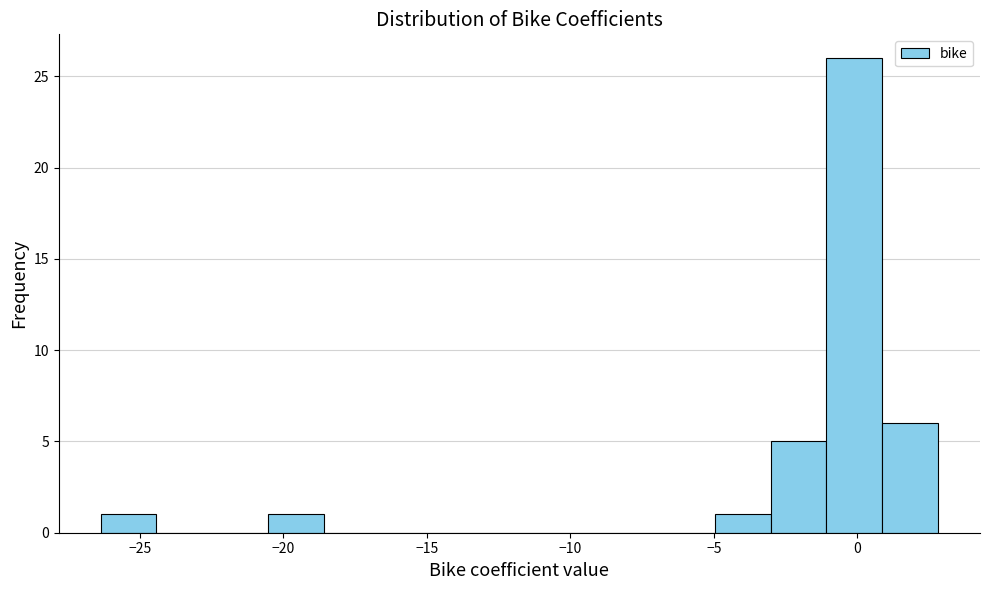

Read against the x-axis, roughly where is the centre of the tallest bar?

0.0